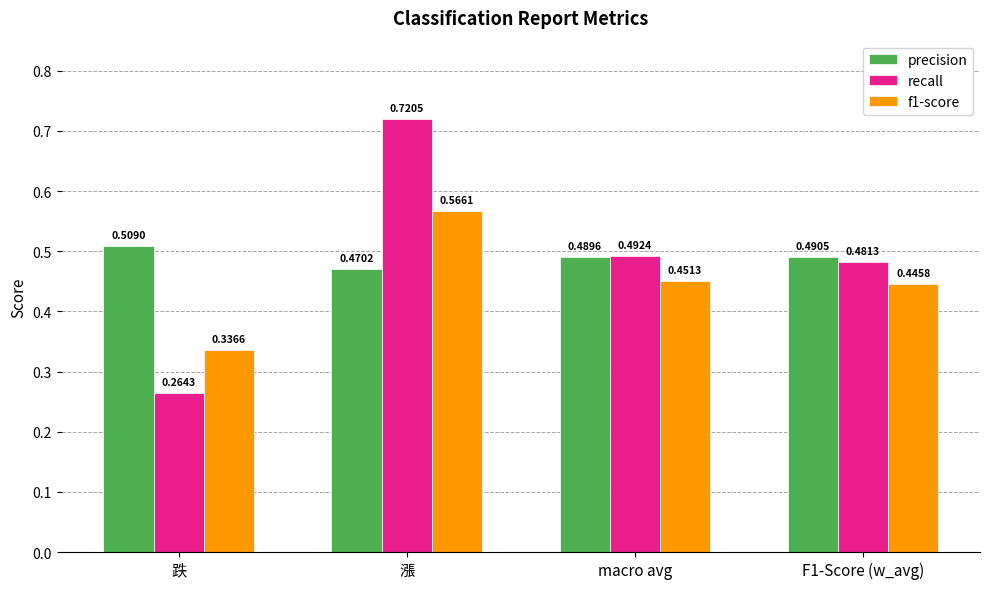

How many bars are there in each group?

3